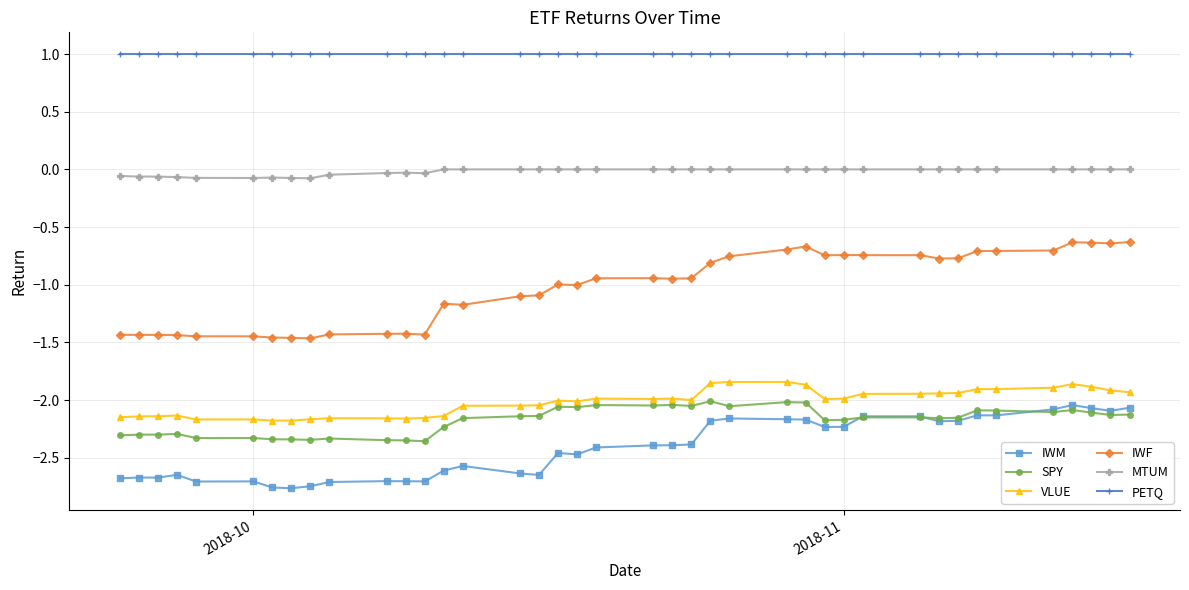

Which series has the largest total across all categories?

PETQ